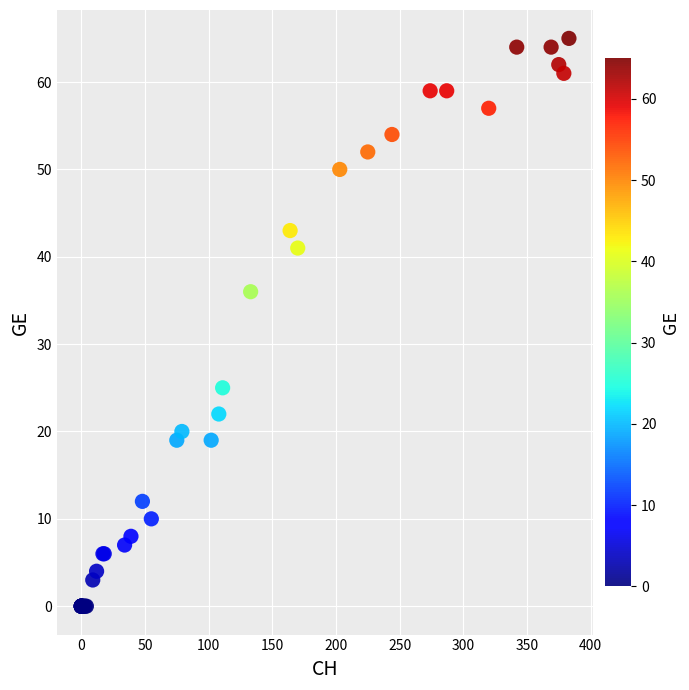

What Y value in the scatter plot is closest to 32?

36